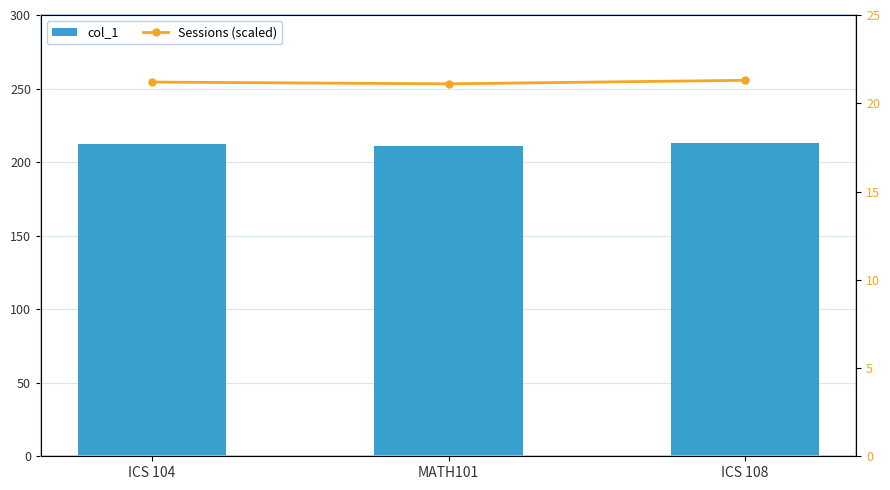

What is the minimum value shown in the chart?

21.1